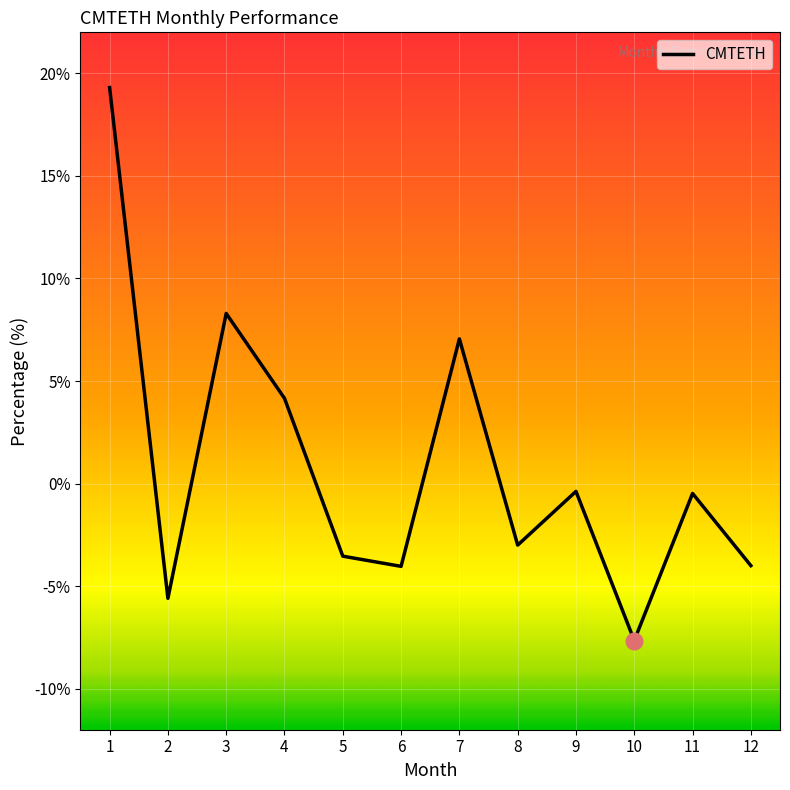

What is the average value?

0.8